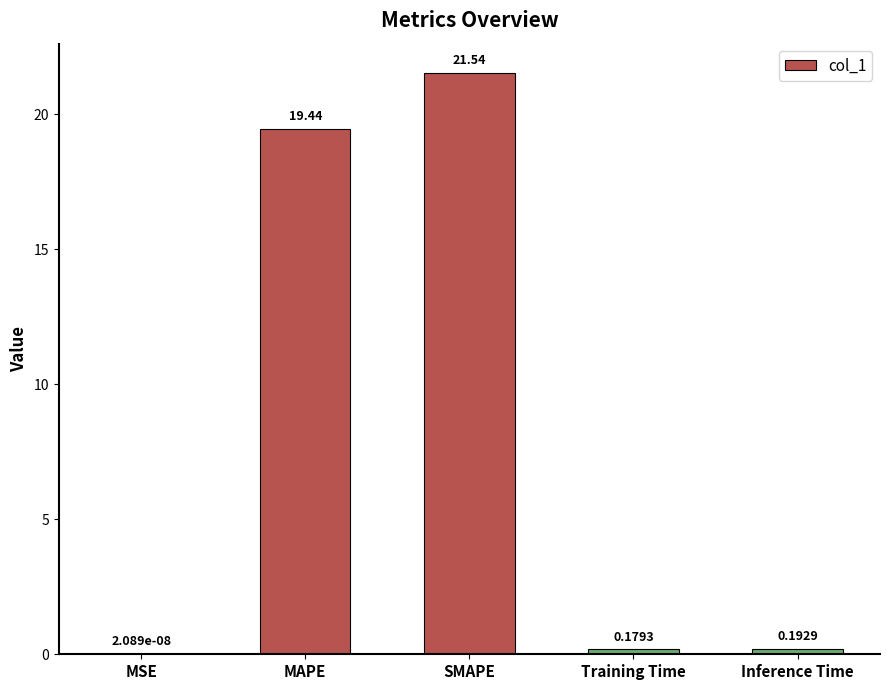

Which label corresponds to the largest value in the chart?

SMAPE